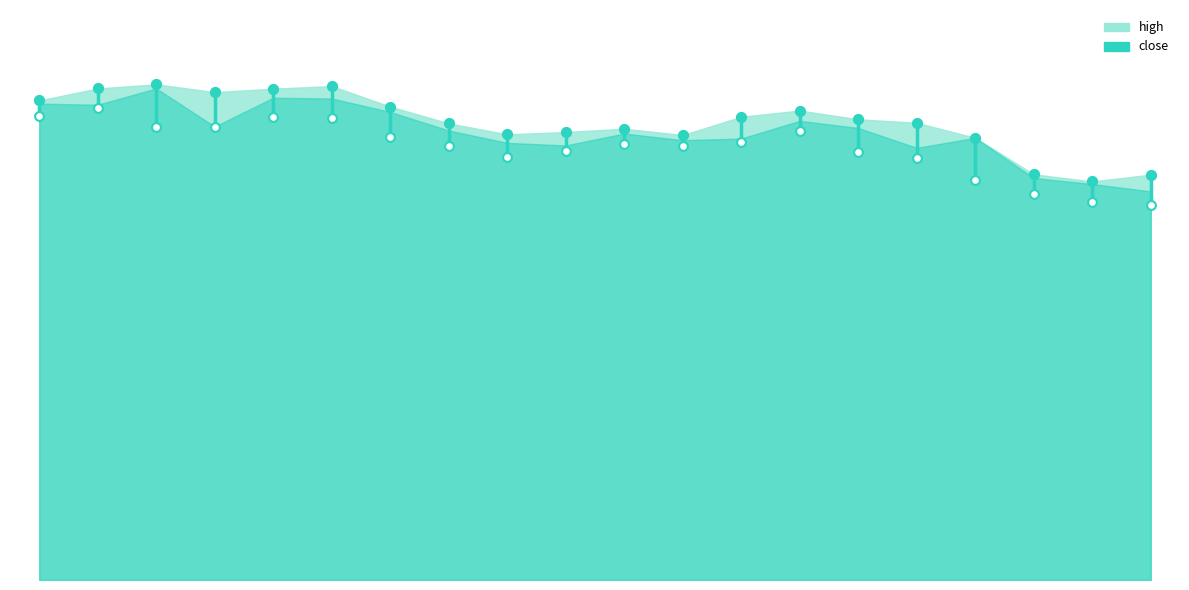

Which series has the largest total across all categories?

high